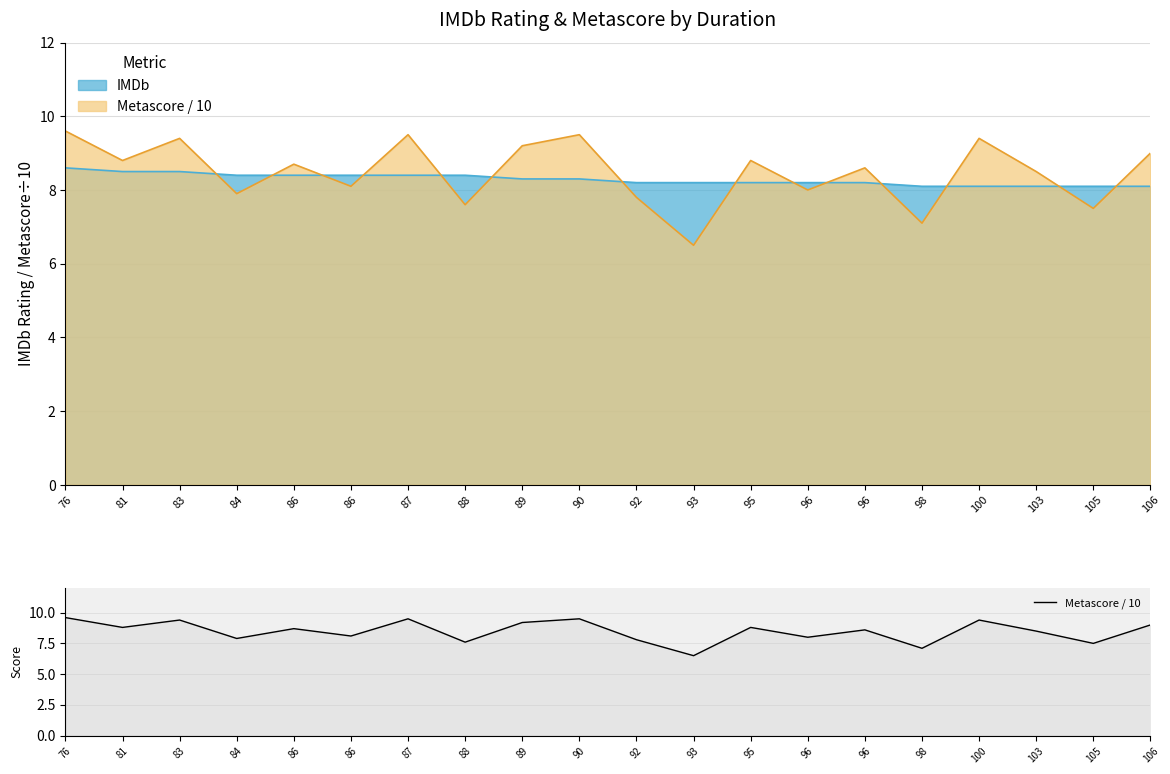

How many interior local peaks (higher than both neighbors) does the data have?

7